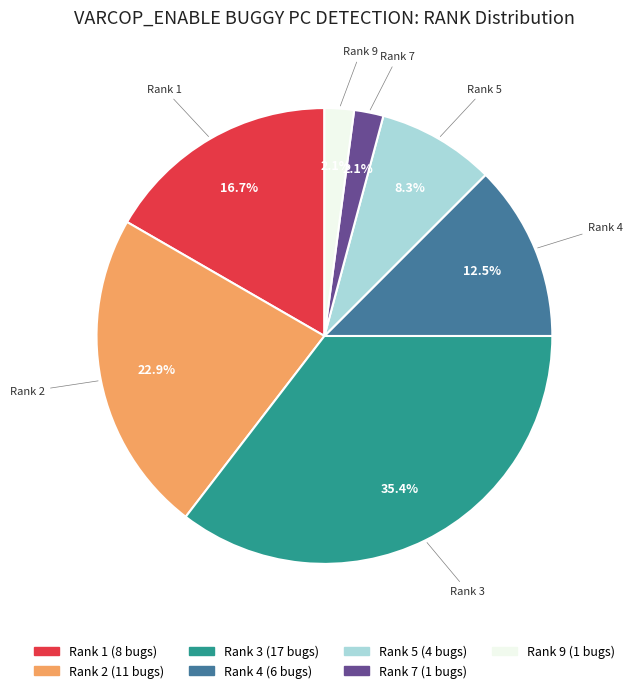

Is there a majority slice in this chart?

No